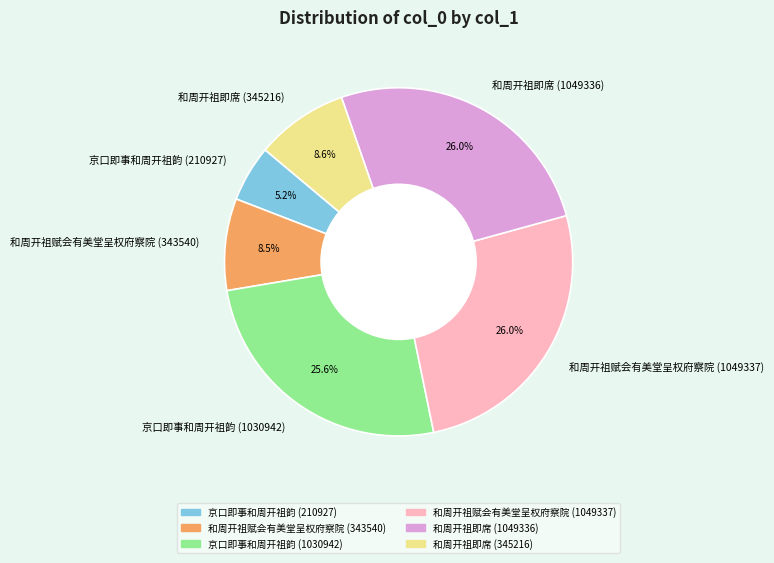

To the nearest percent, what portion does 京口即事和周开祖韵 (210927) represent?

5%